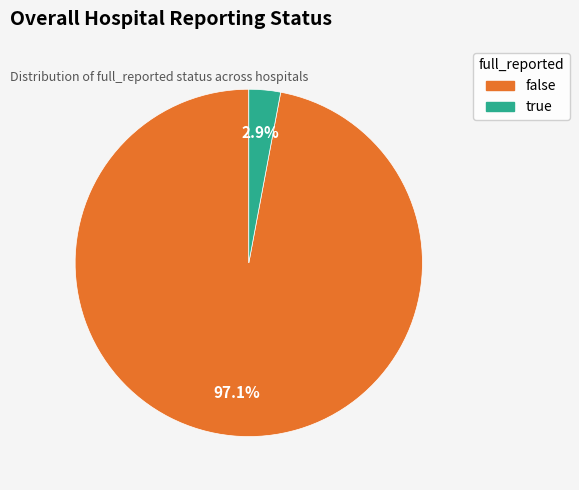

Combined, do true and false account for over 50%?

Yes